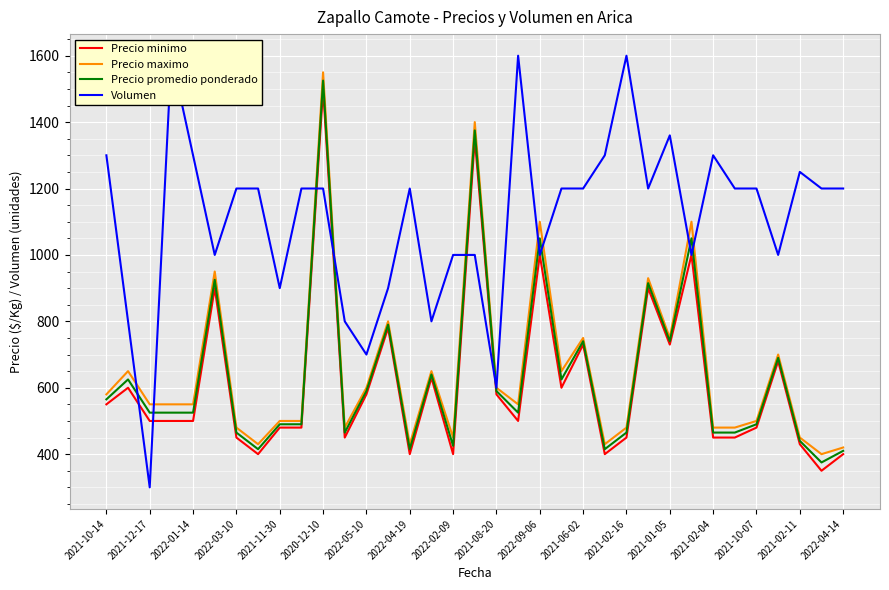

What is the maximum value for Precio maximo?

1550